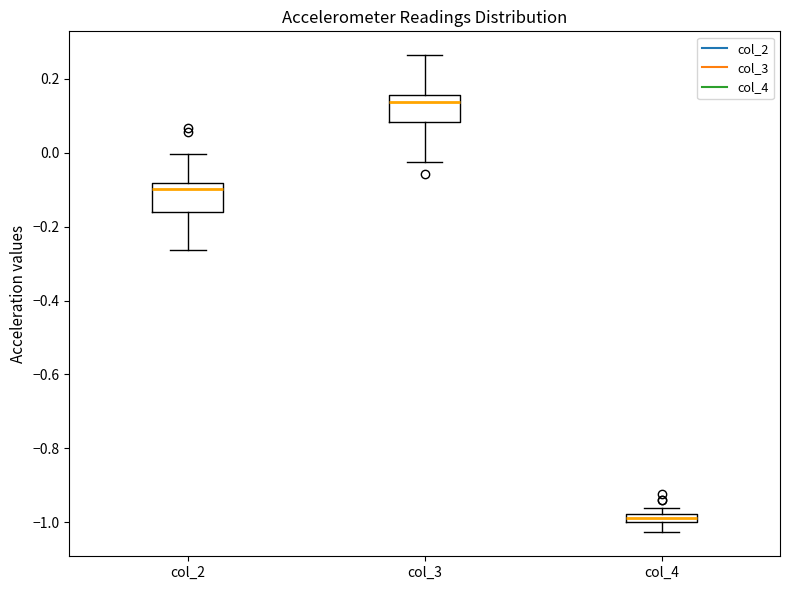

Where is the upper edge of the box for col_2 on the y-axis? The values are not printed on the chart, so give them approximately, as read against the axis.

-0.08